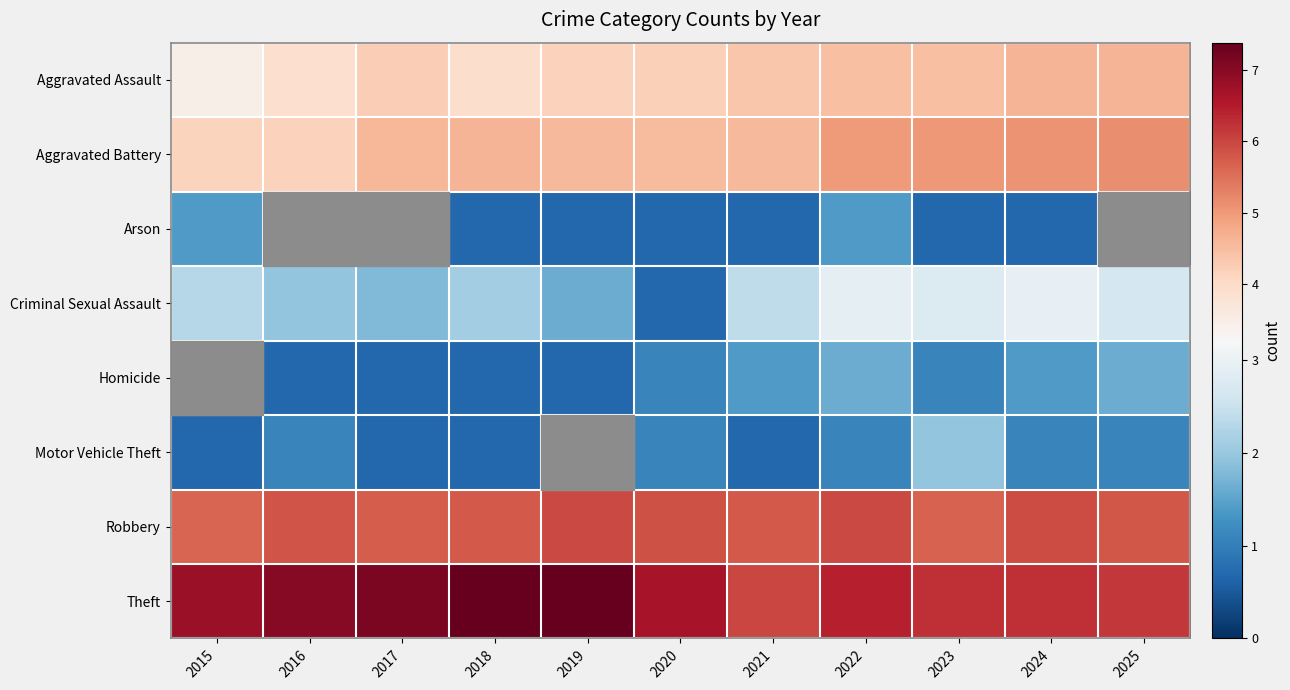

Which series has the largest total across all categories?

Theft